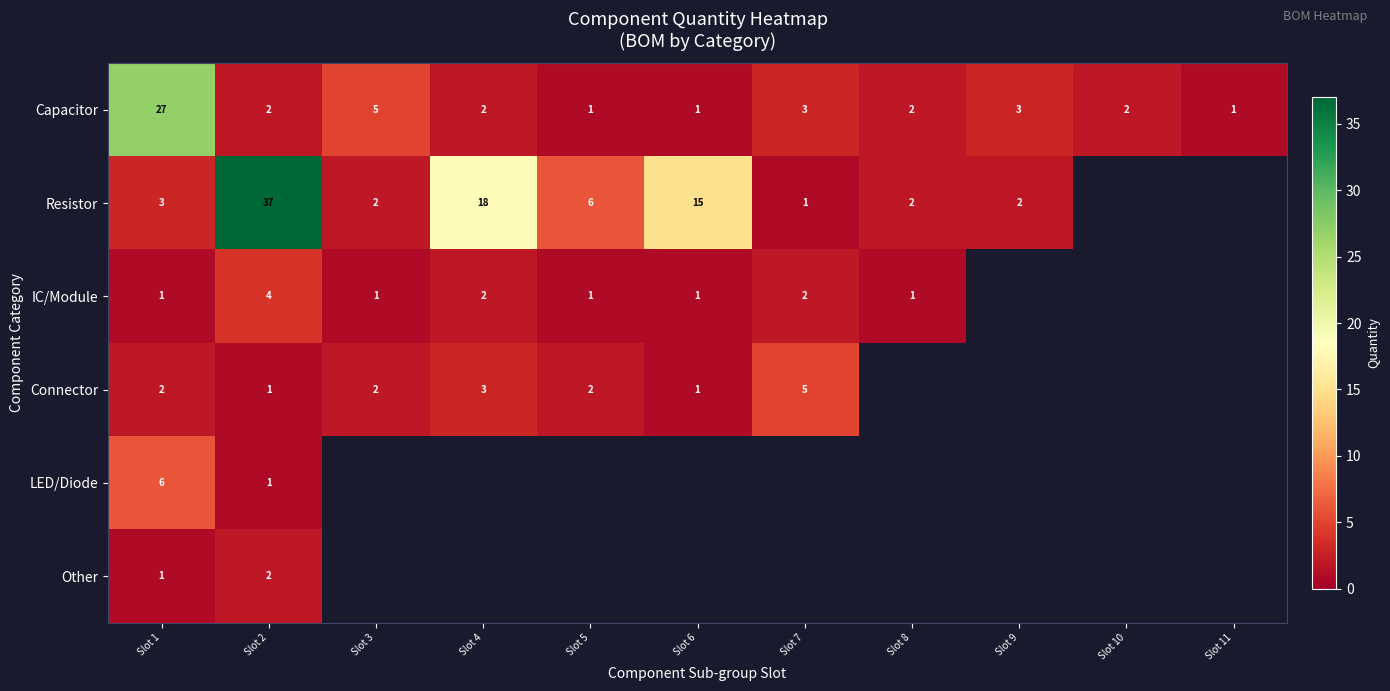

What is the highest value of the Capacitor series?

27